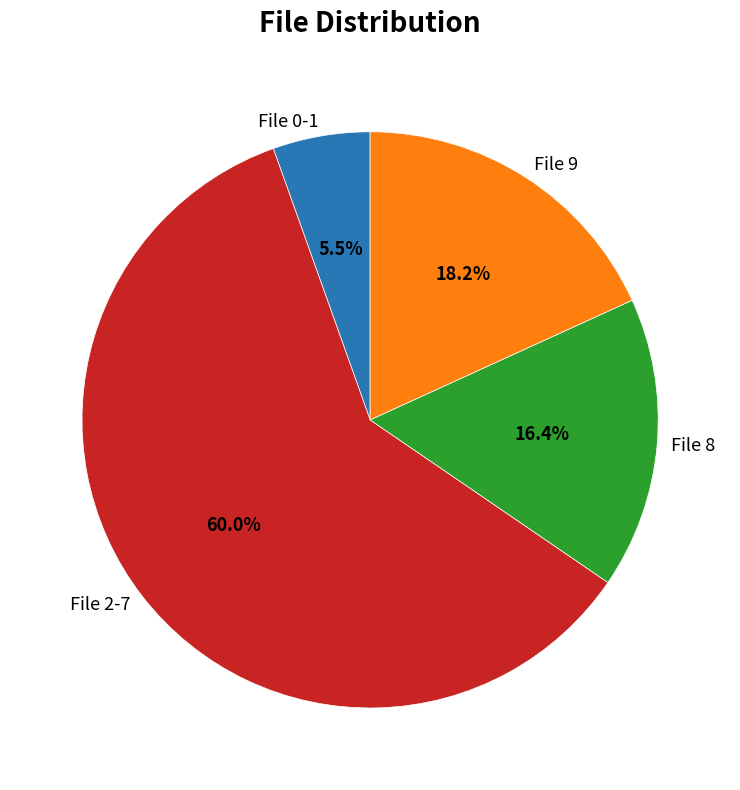

Does any single category account for the majority?

Yes